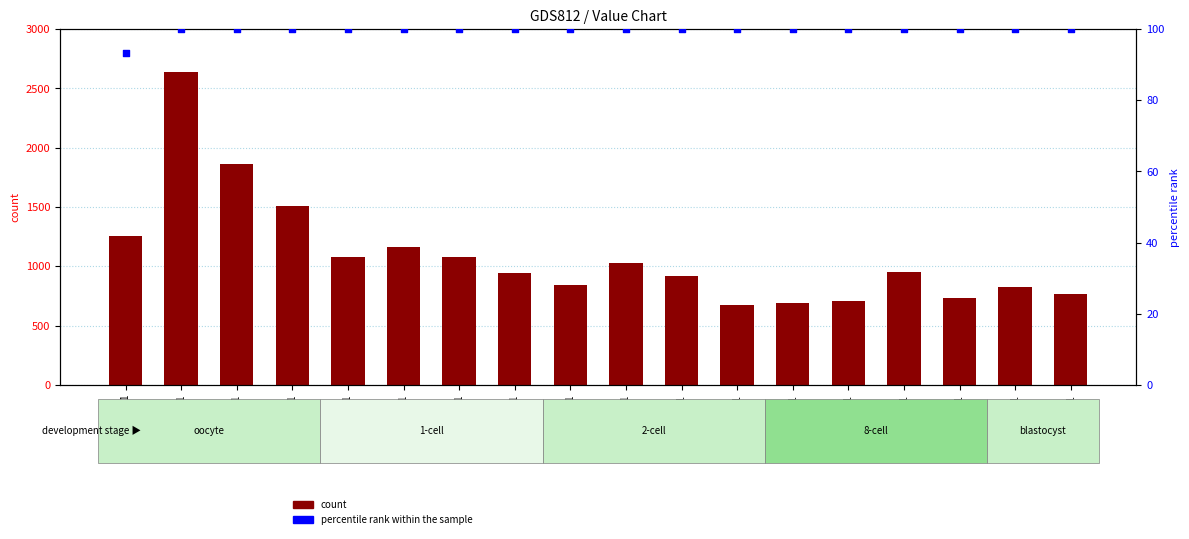

At how many categories does at least one series exceed 2391?

1